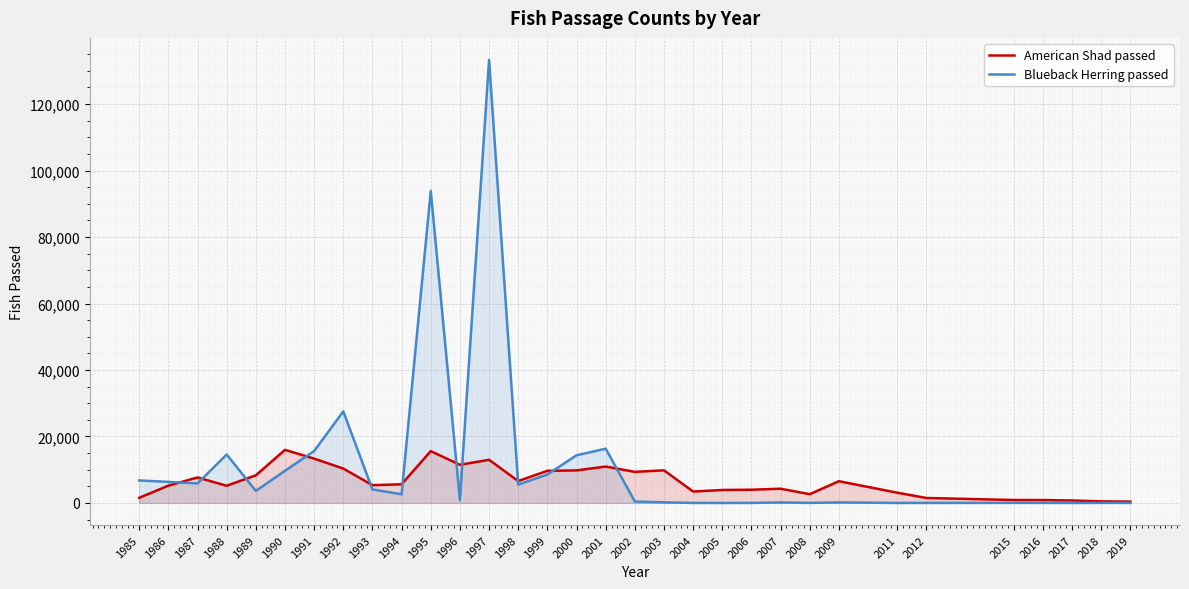

What is the difference between the maximum and second lowest values in the Blueback Herring passed series?

133257